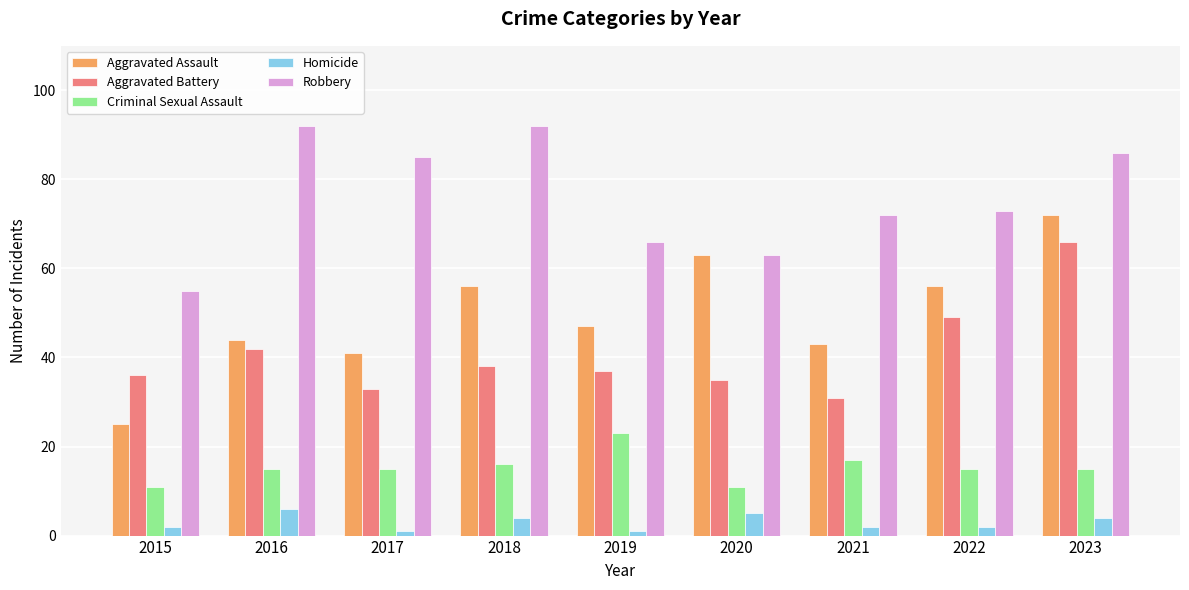

The Criminal Sexual Assault series shows 21 at 2017. True or false?

False